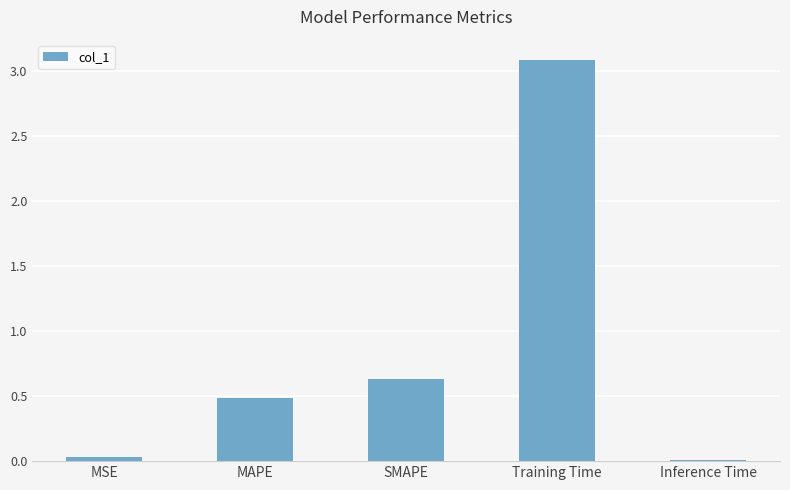

What is the label of the 1st bar from the left?

MSE